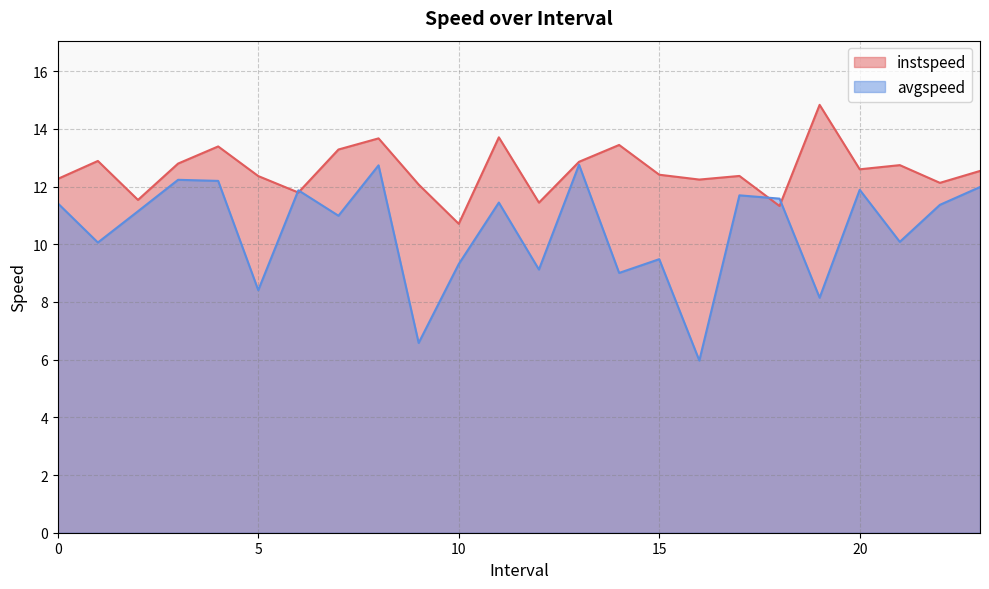

Rank the series by their maximum value, from highest to lowest.

instspeed, avgspeed